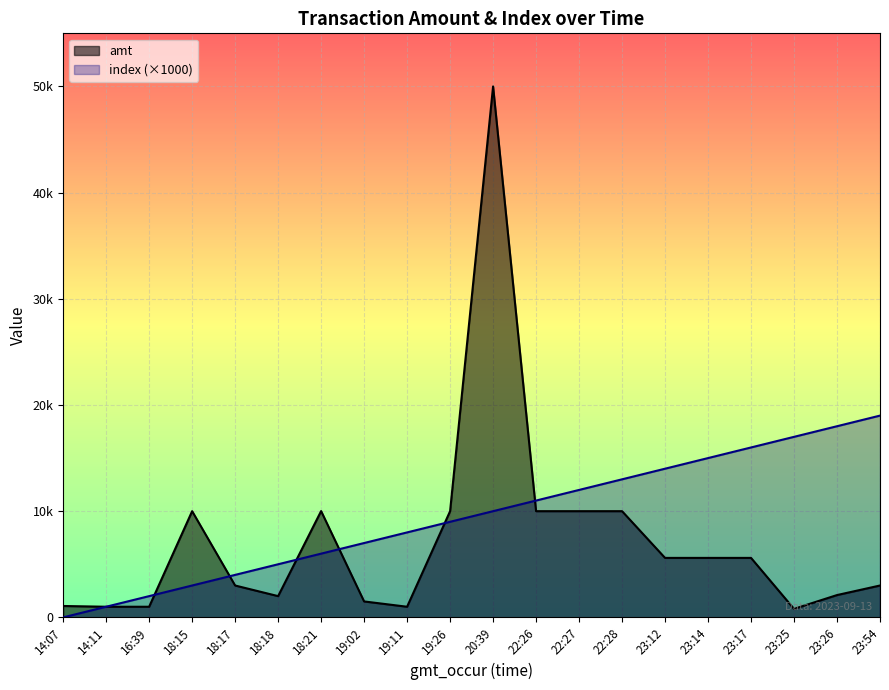

Where is the first local minimum for amt?

18:18